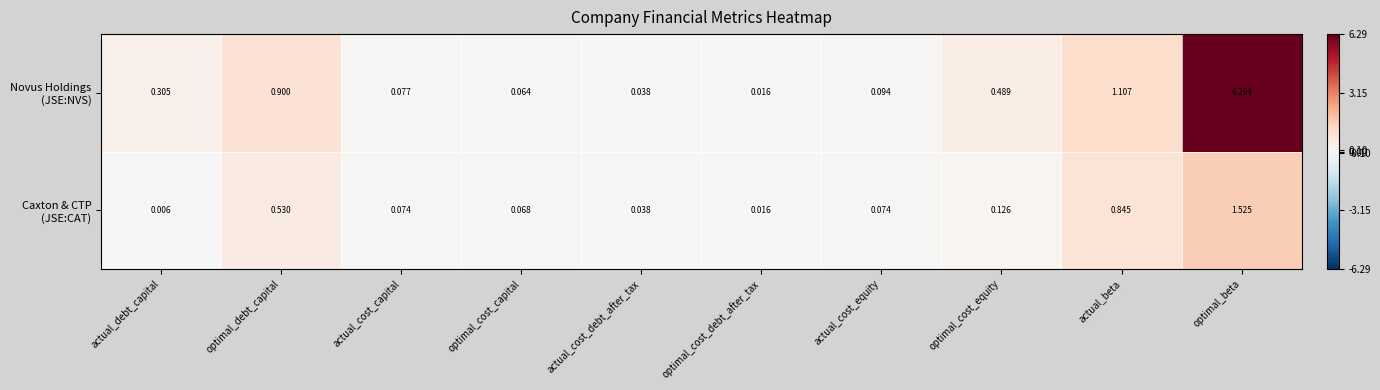

Which label corresponds to the largest value in the chart?

optimal_beta